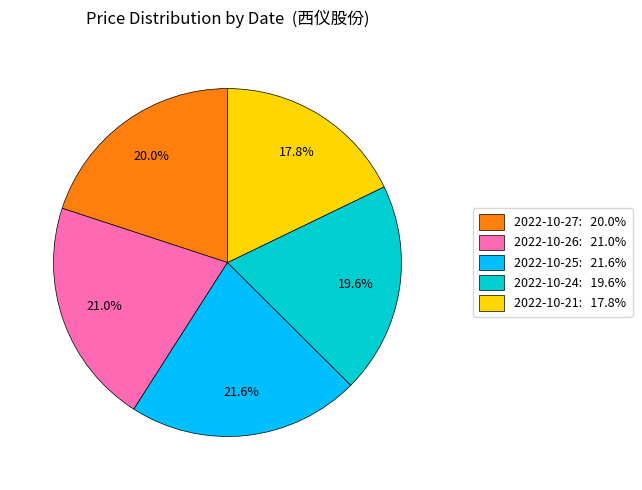

To the nearest percent, what percentage of the pie is 2022-10-27?

20%